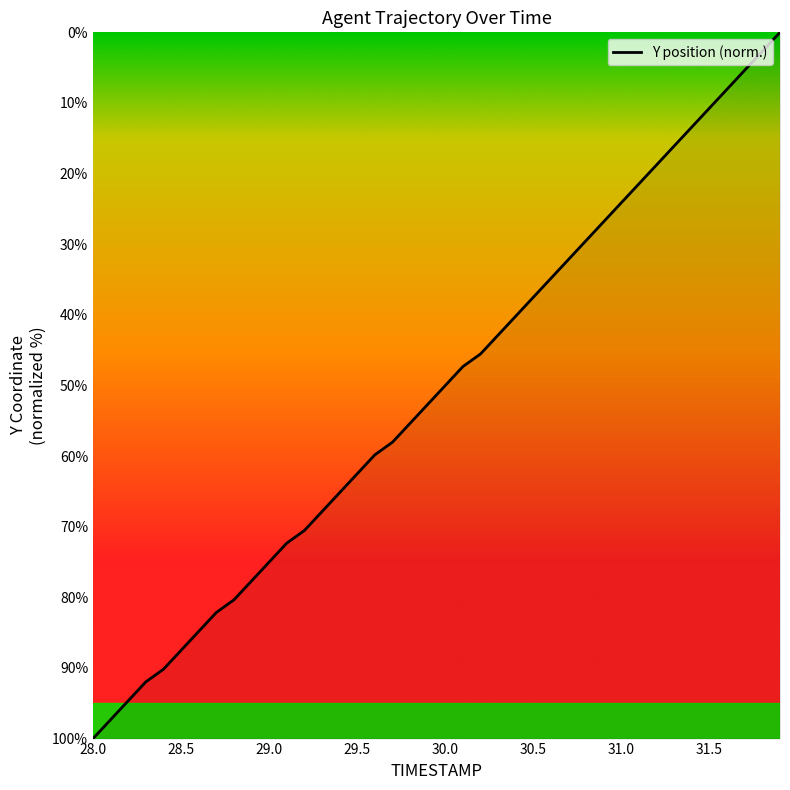

How many values are below 52?

20